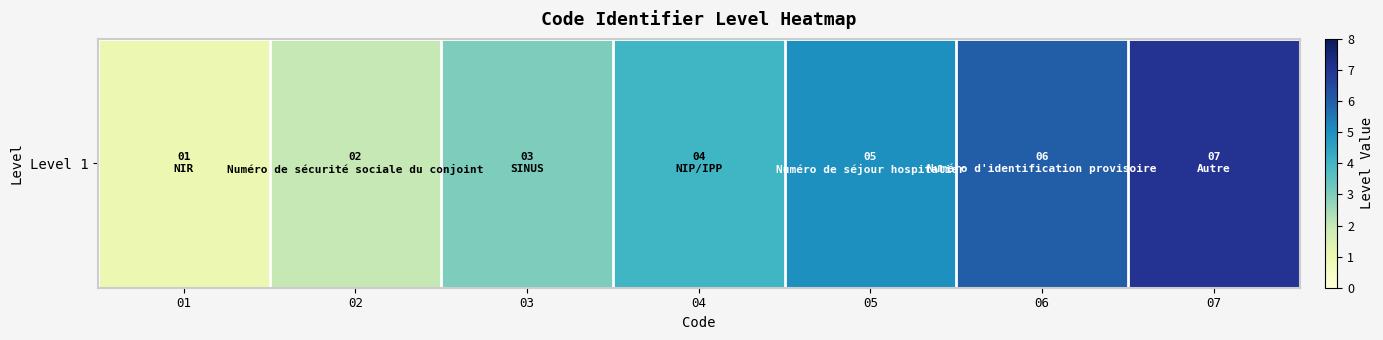

Reading left to right, transcribe all the data shown in this chart.

1	2	3	4	5	6	7